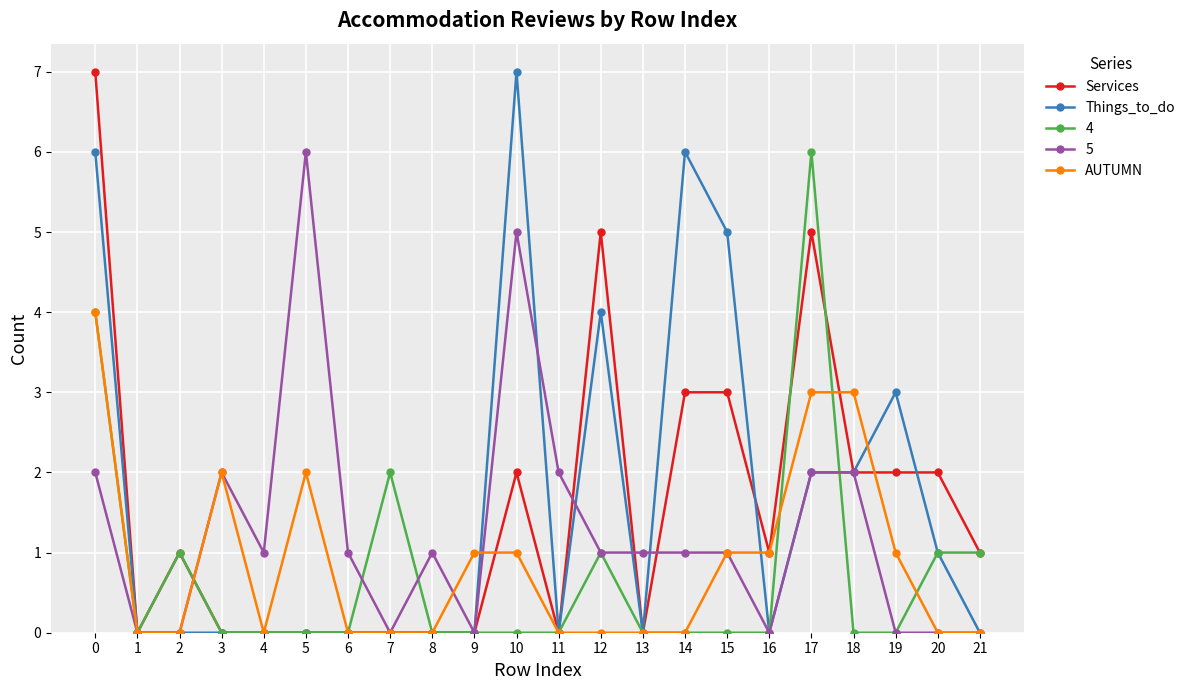

At which category does Services reach its first local peak?

2